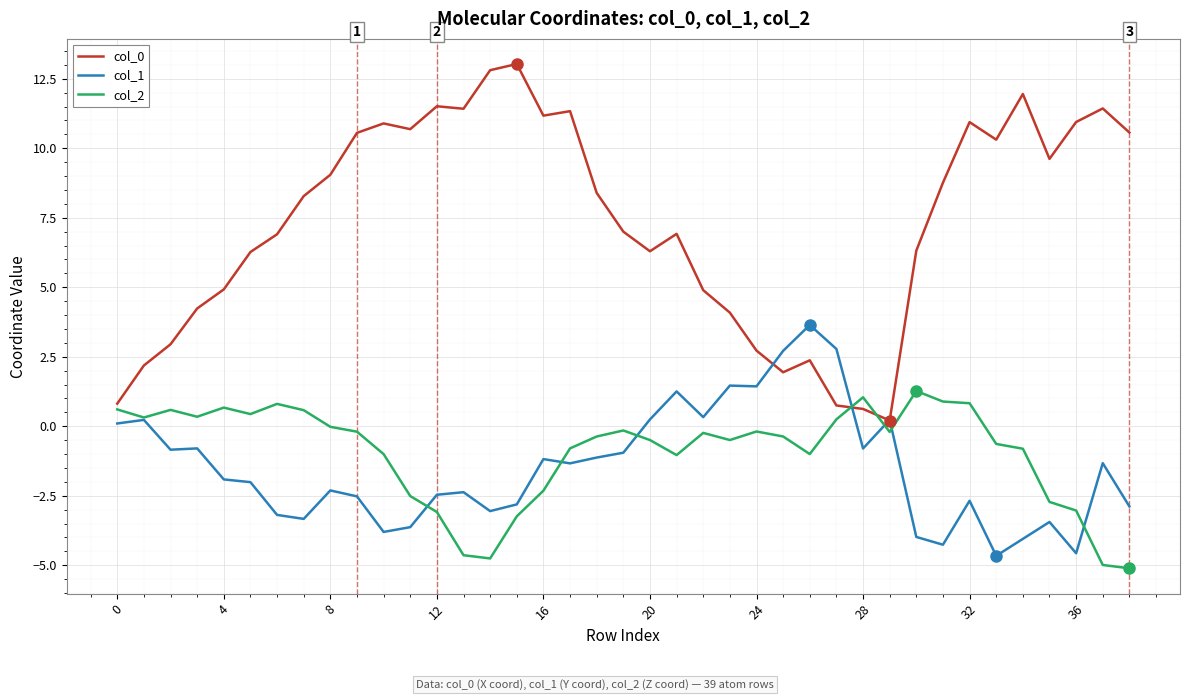

What is the maximum value for col_0?

13.0